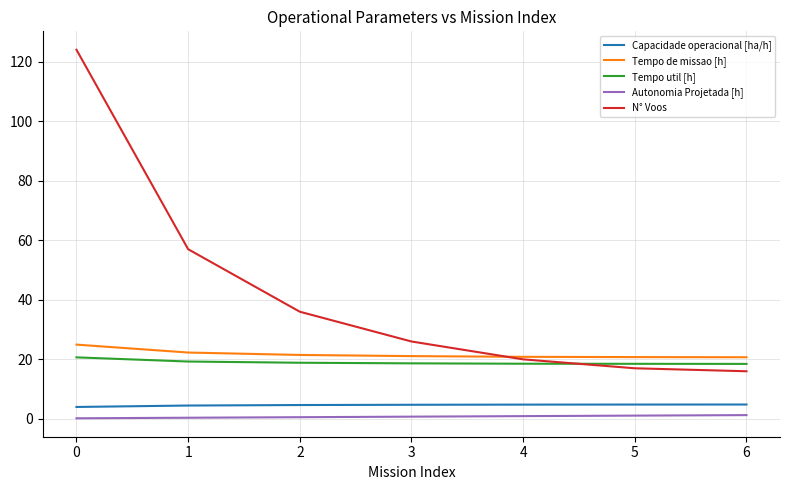

What is the lowest value of the Tempo util [h] series?

18.5